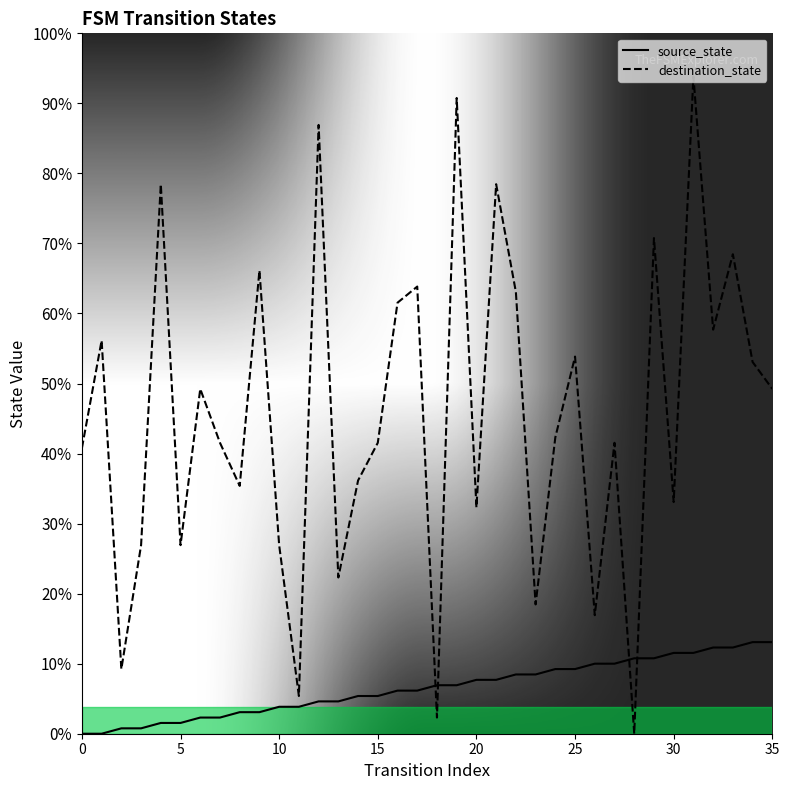

Rank the series by their average value, from highest to lowest.

destination_state, source_state